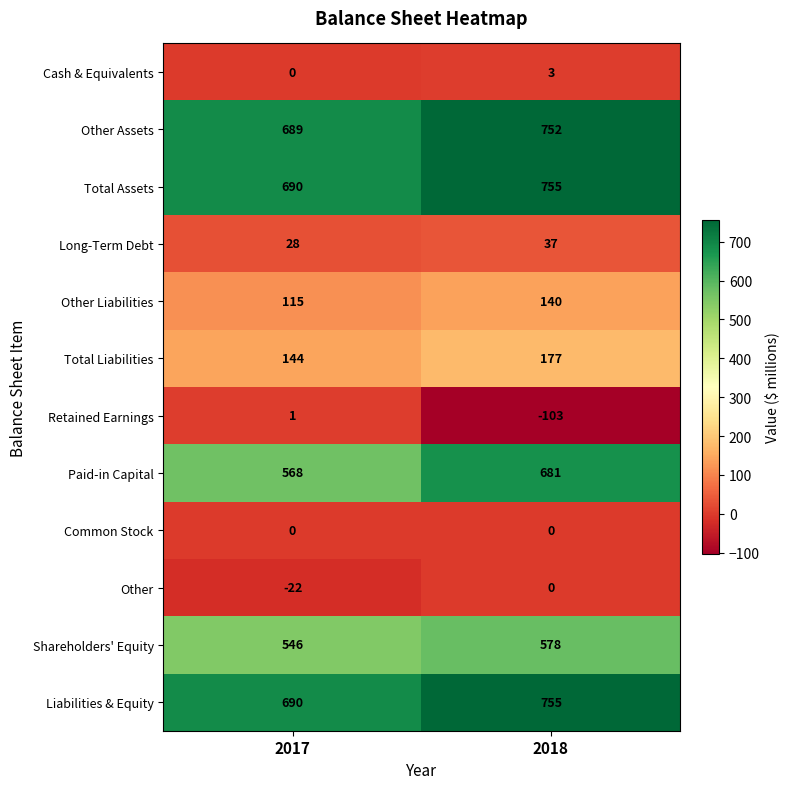

Reading left to right, extract all data points from this chart.

Cash & Equivalents: 2017=0	2018=3
Other Assets: 2017=689	2018=752
Total Assets: 2017=690	2018=755
Long-Term Debt: 2017=28	2018=37
Other Liabilities: 2017=115	2018=140
Total Liabilities: 2017=144	2018=177
Retained Earnings: 2017=1	2018=-103
Paid-in Capital: 2017=568	2018=681
Common Stock: 2017=0	2018=0
Other: 2017=-22	2018=0
Shareholders' Equity: 2017=546	2018=578
Liabilities & Equity: 2017=690	2018=755